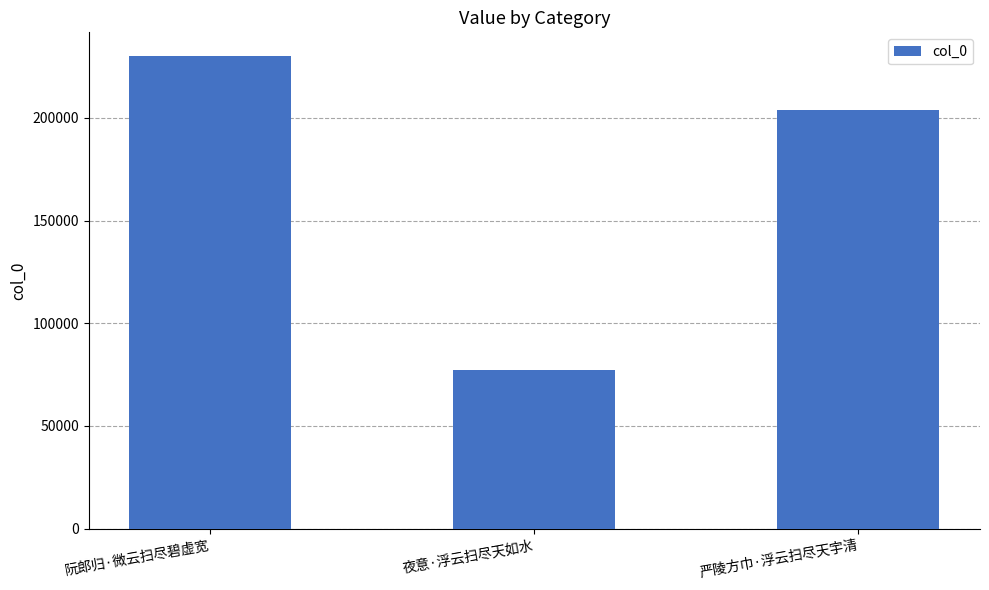

What is the label of the 1st bar from the left?

阮郎归·微云扫尽碧虚宽